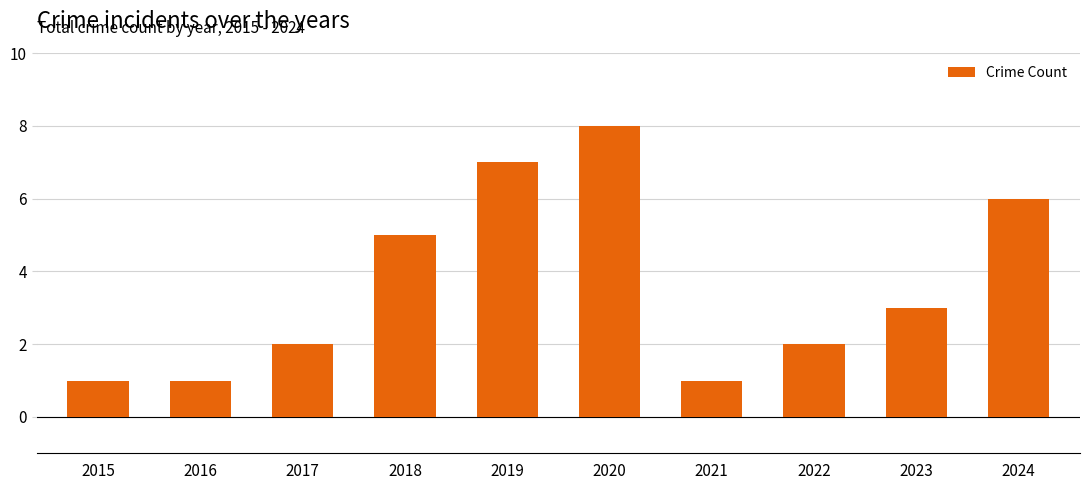

How many categories are shown in the chart?

10